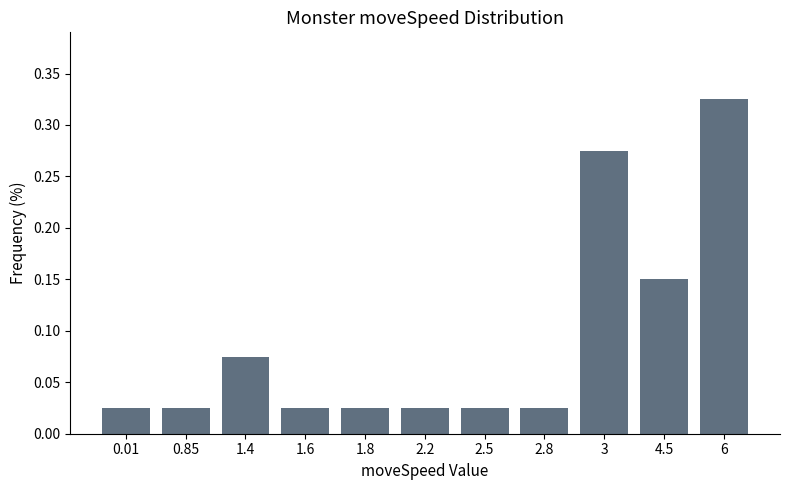

The chart shows a value of 0.2 at 6. True or false?

False